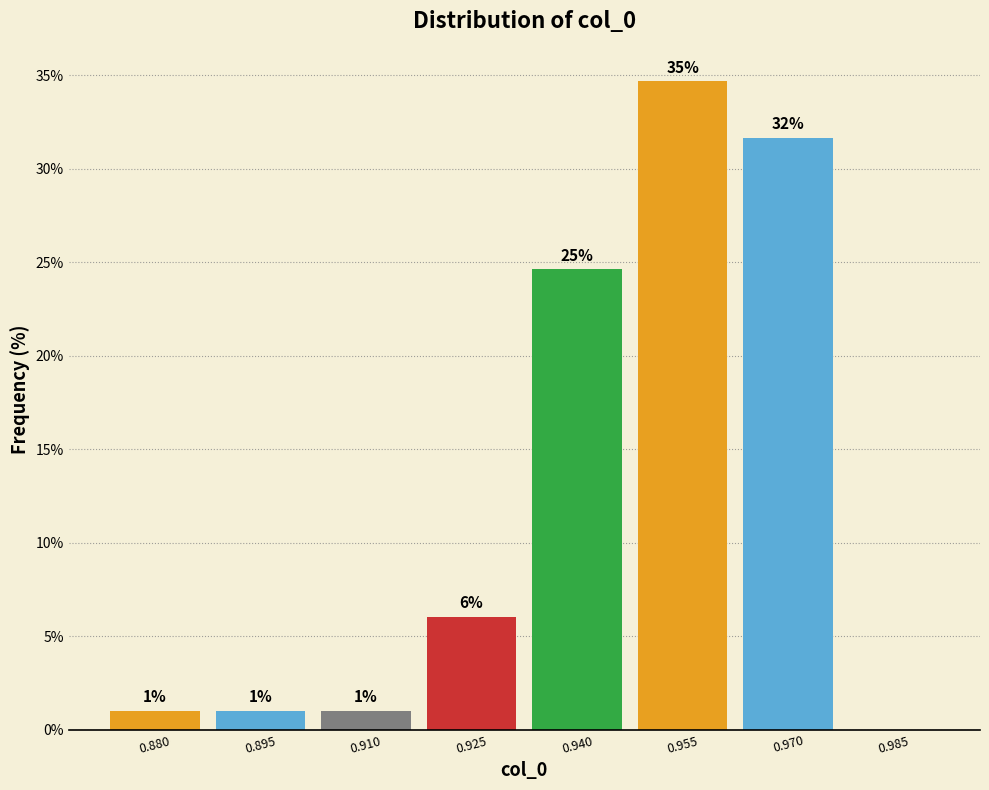

Between 0.940 and 0.880, which is larger?

0.940